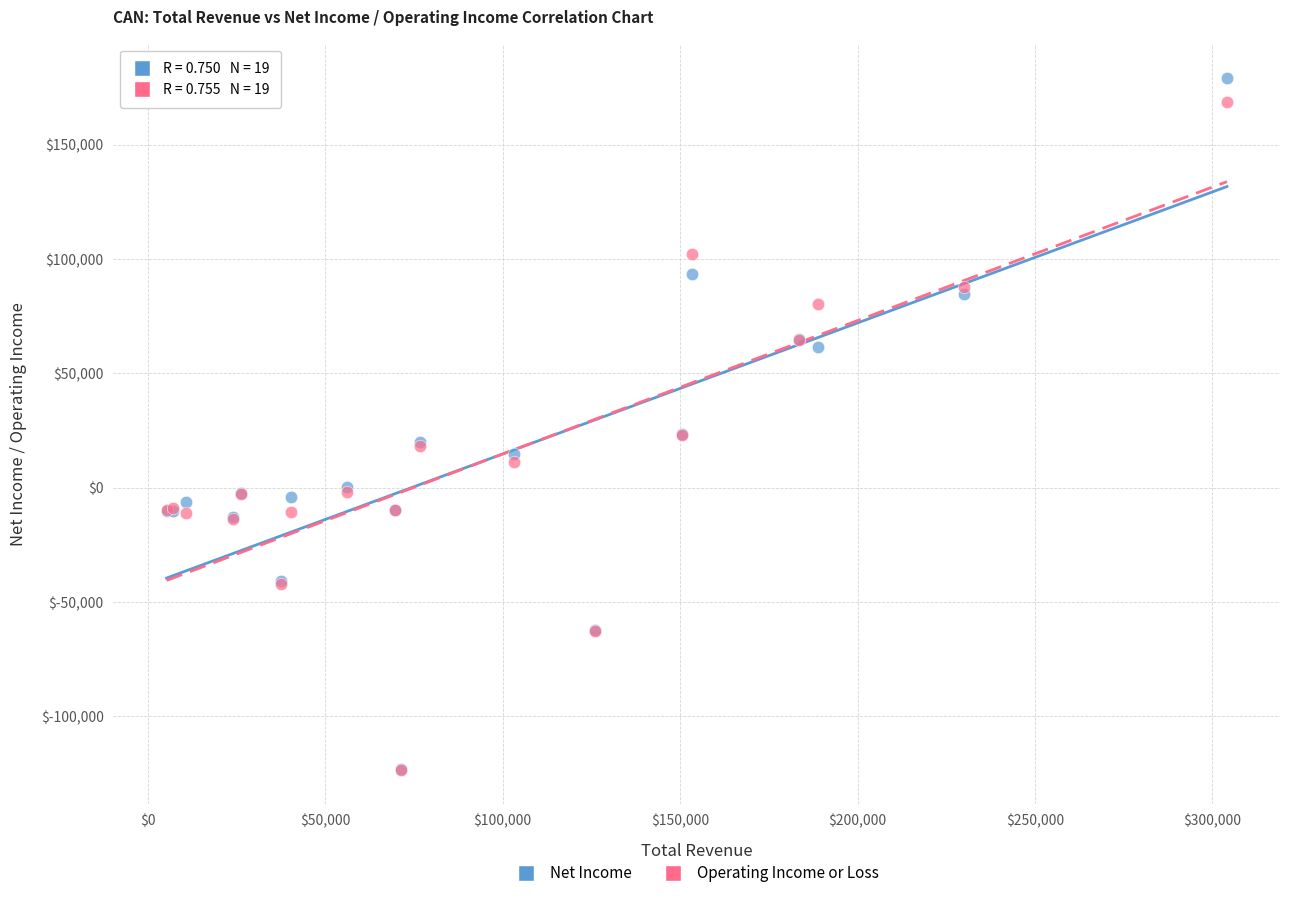

What are all the series names shown in the legend?

Net Income, Operating Income or Loss